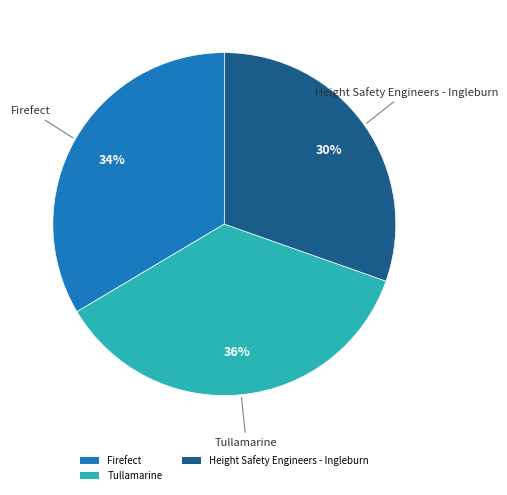

To the nearest percent, what percentage of the pie is Firefect?

34%